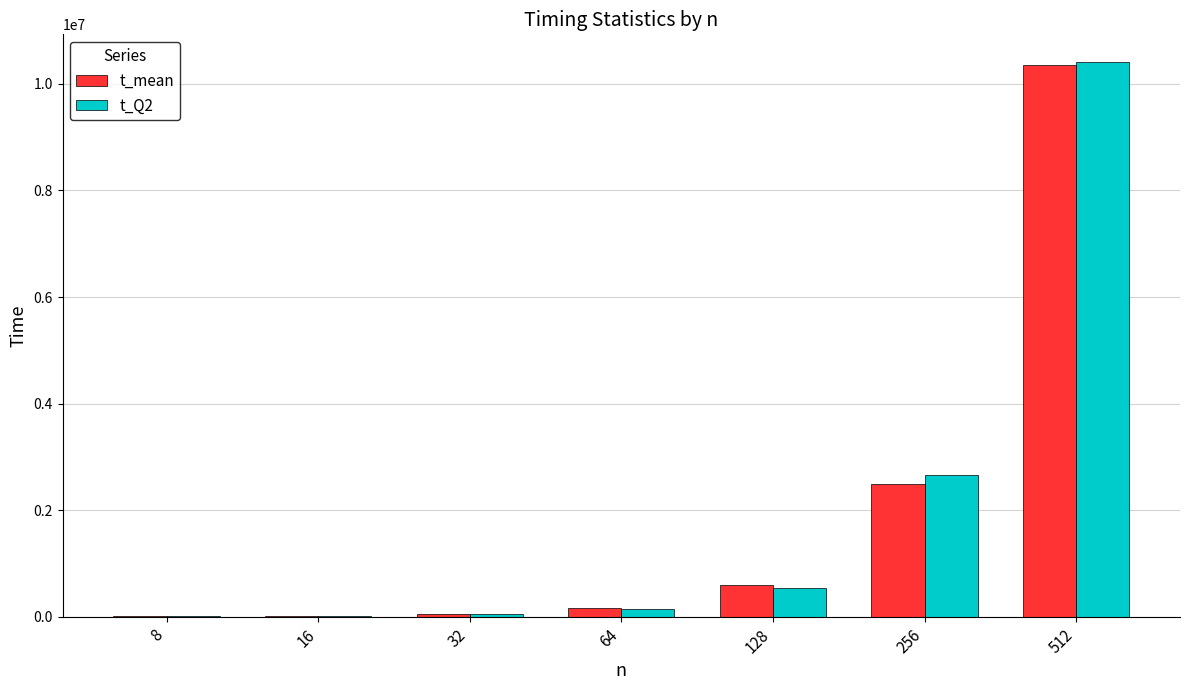

What is the sum of all t_Q2 values?

13826907.0